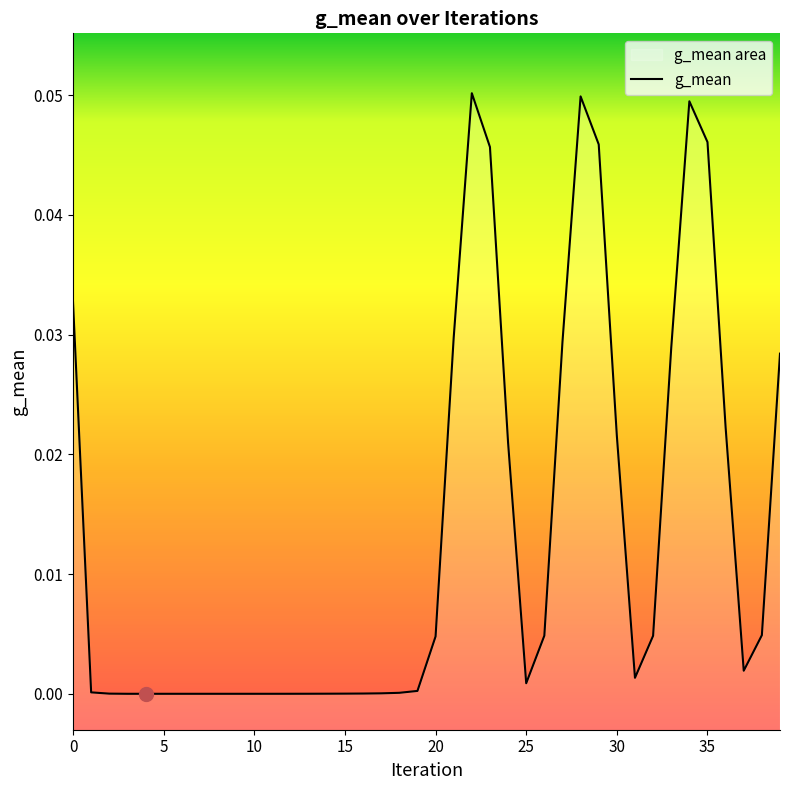

How many values are above zero?

39